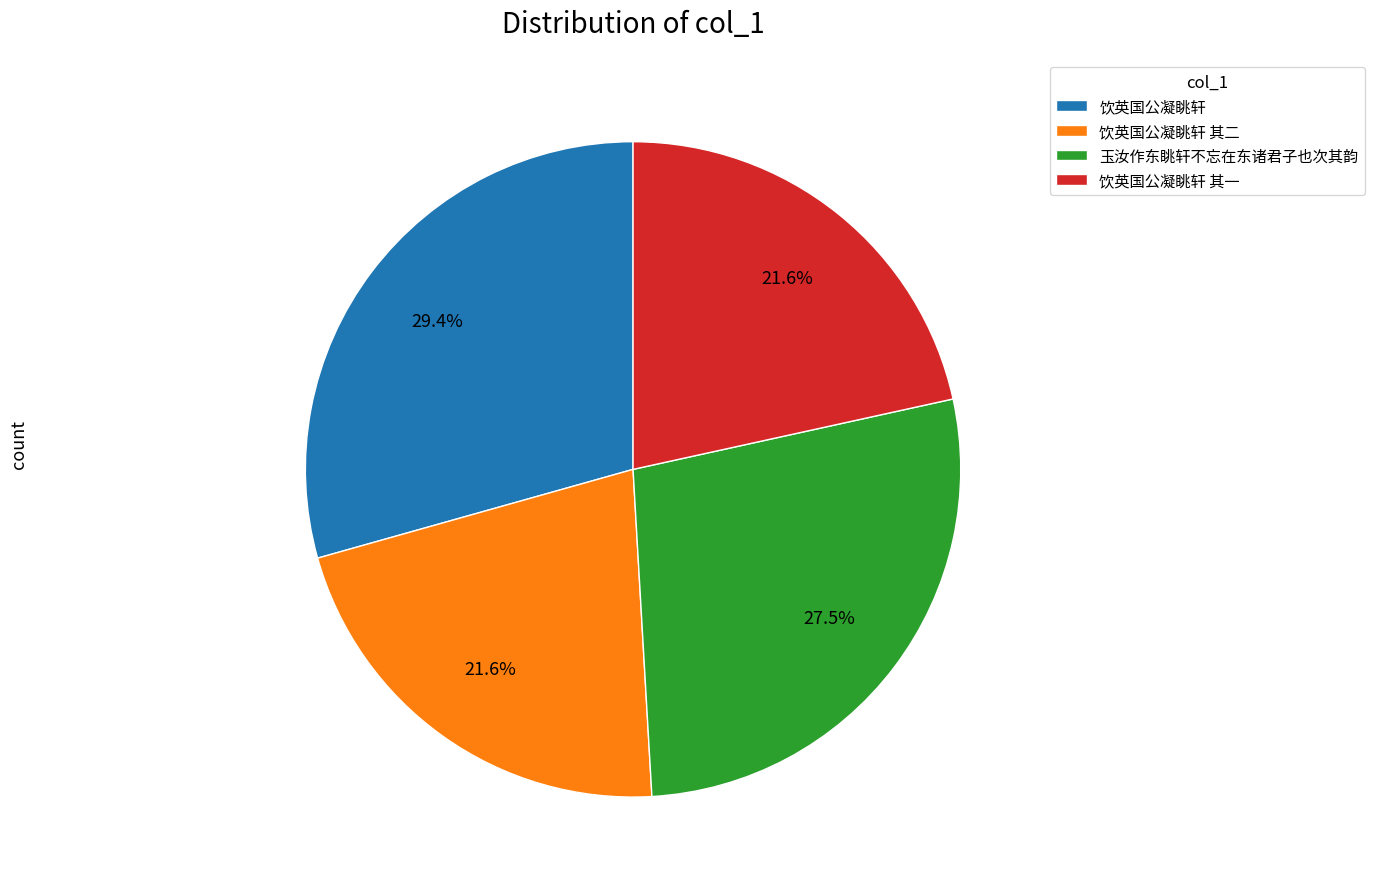

Count the number of slices in the pie.

4